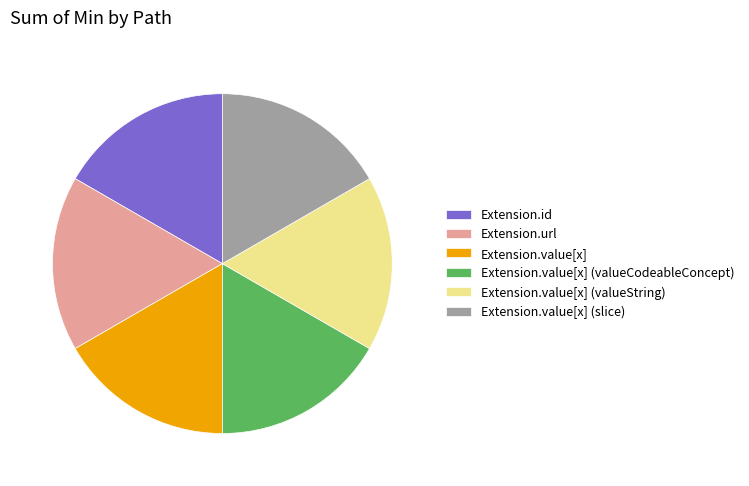

Is Extension.value[x] (valueCodeableConcept) the majority of the pie?

No